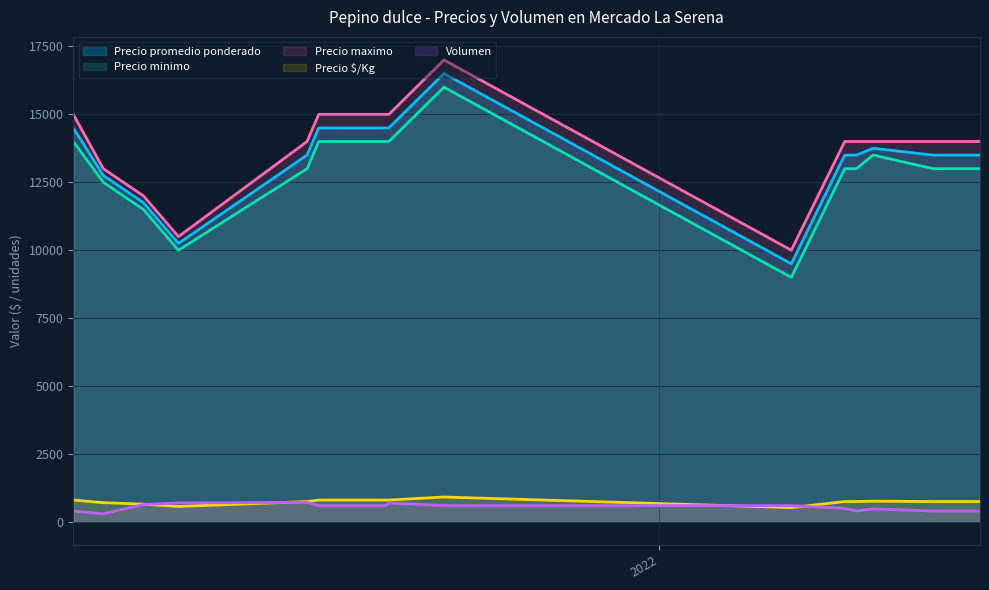

What are all the series names shown in the legend?

Precio promedio ponderado, Precio minimo, Precio maximo, Precio $/Kg, Volumen